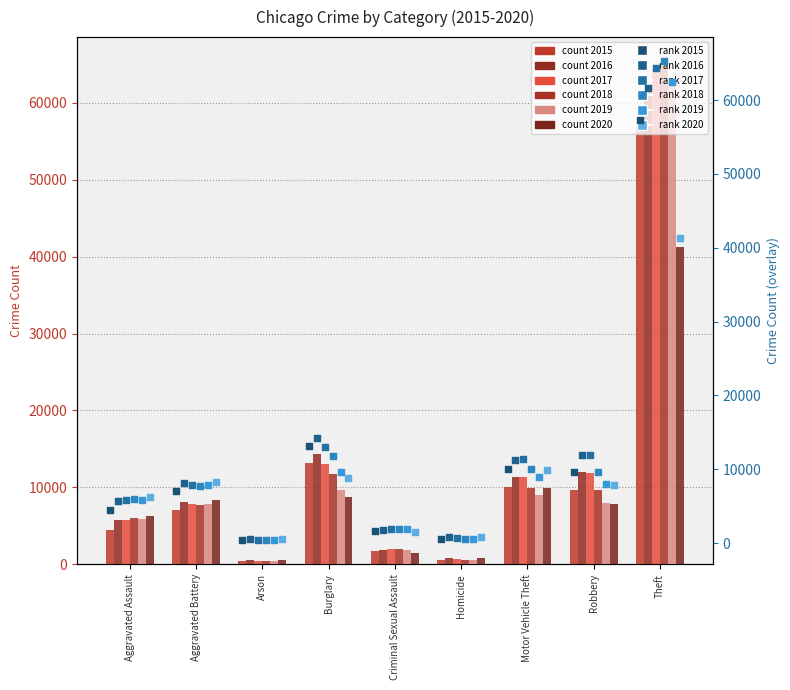

Is the value of 2020 rank at Aggravated Assault greater than the value of 2018 rank at Homicide?

Yes